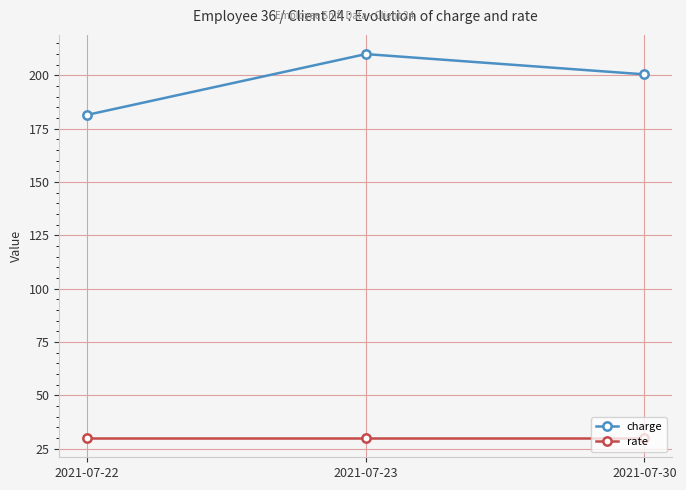

Reading left to right, transcribe all the data shown in this chart.

charge: 181.5	210.0	200.5
rate: 30.0	30.0	30.0